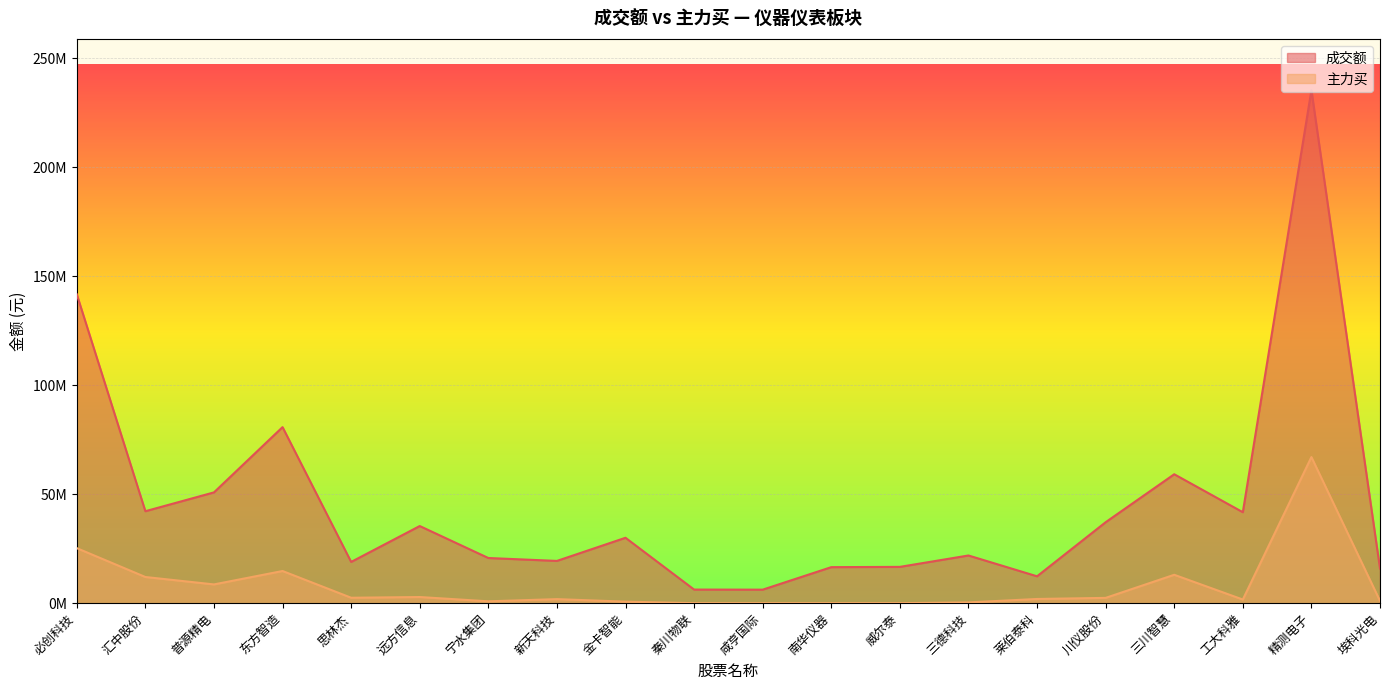

What is the average value of the 成交额 series?

45433800